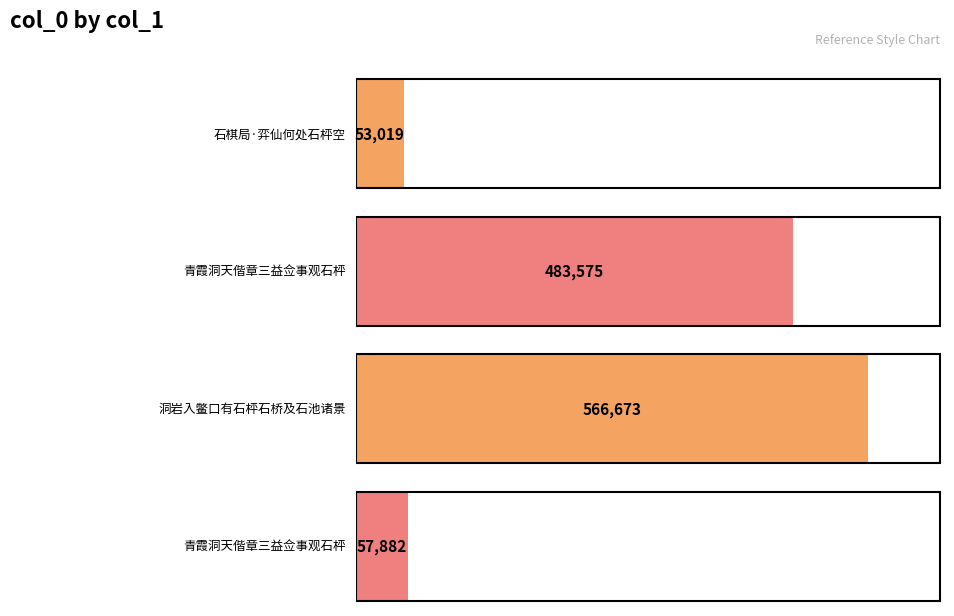

How many bars are there in total?

4